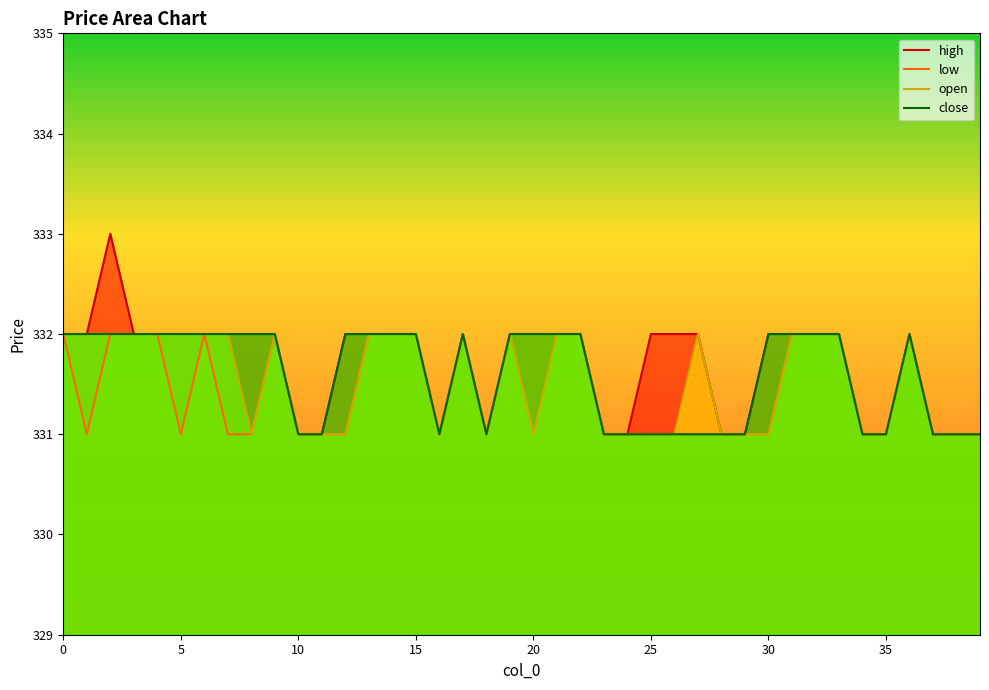

Which series has the widest spread of values?

high